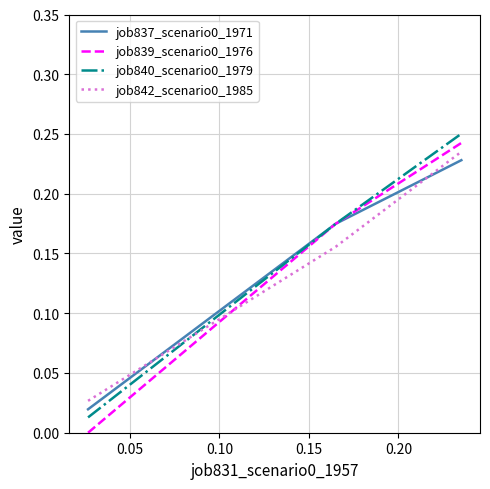

Does the chart have visible grid lines?

Yes